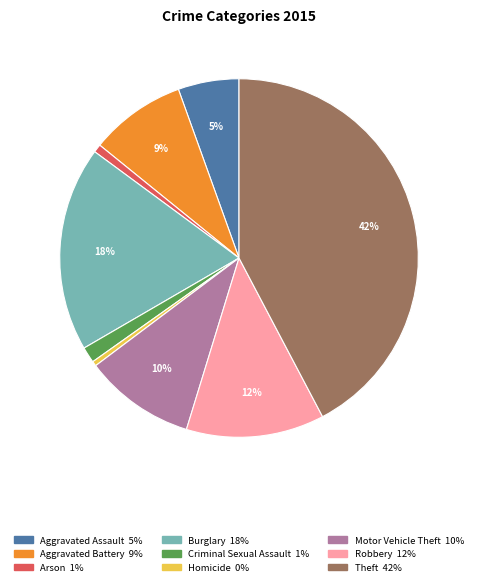

Does Arson represent more than half of the total?

No